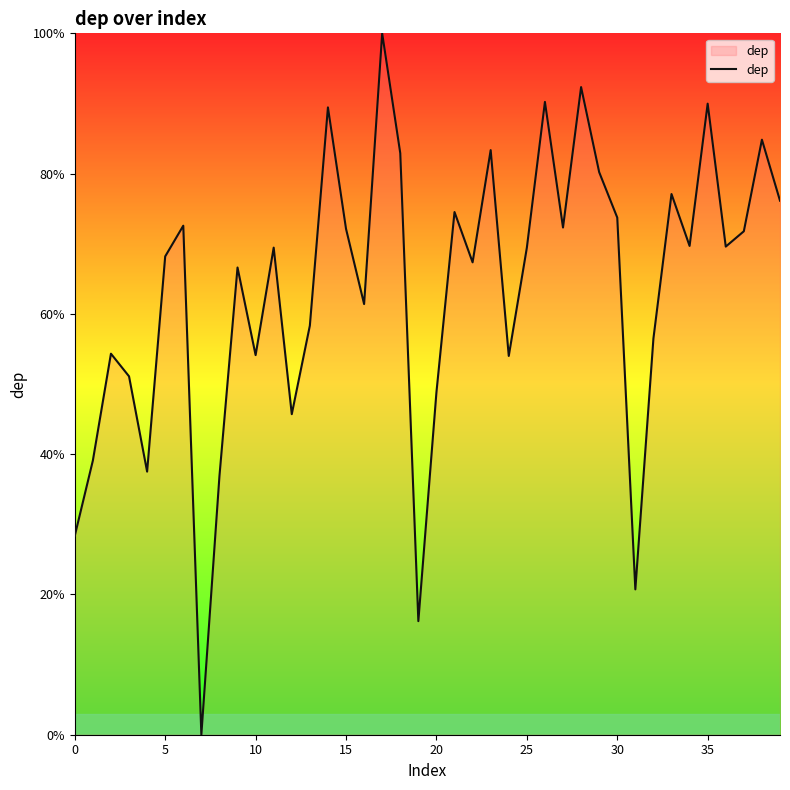

What is the greatest value displayed?

100.0